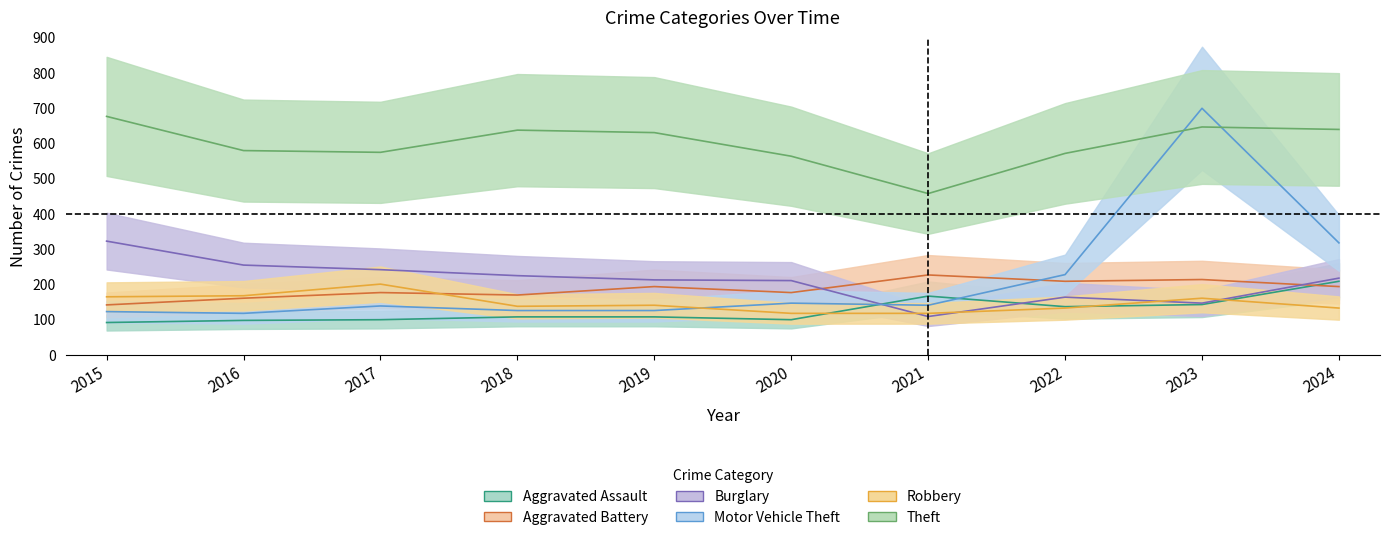

At 2019, list the series in order from smallest to largest.

Aggravated Assault, Motor Vehicle Theft, Robbery, Aggravated Battery, Burglary, Theft